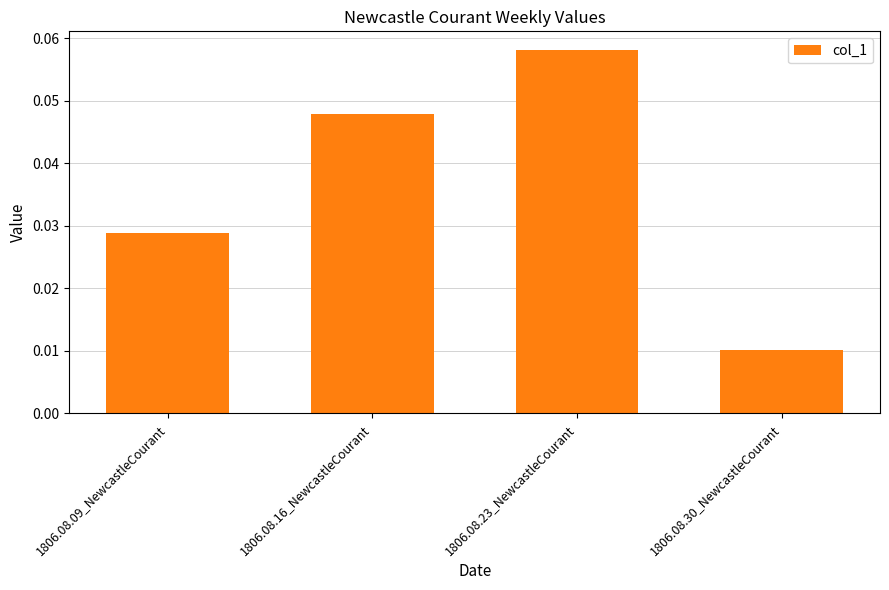

What is the label of the 3rd bar from the right?

1806.08.16_NewcastleCourant